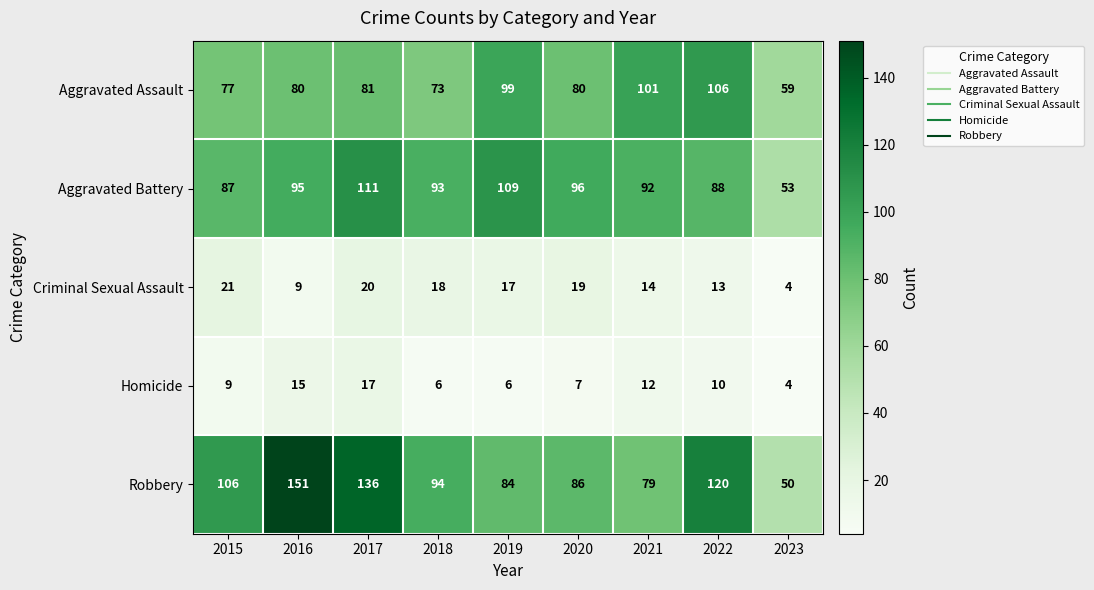

At how many categories does at least one series exceed 72?

8